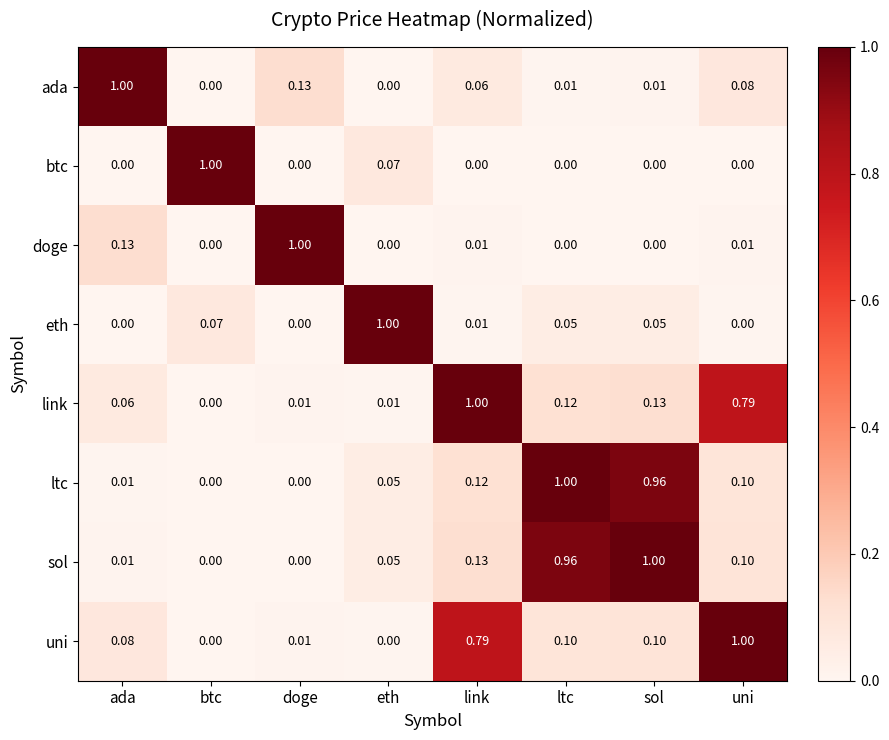

At which category is the sum across all series the highest?

sol